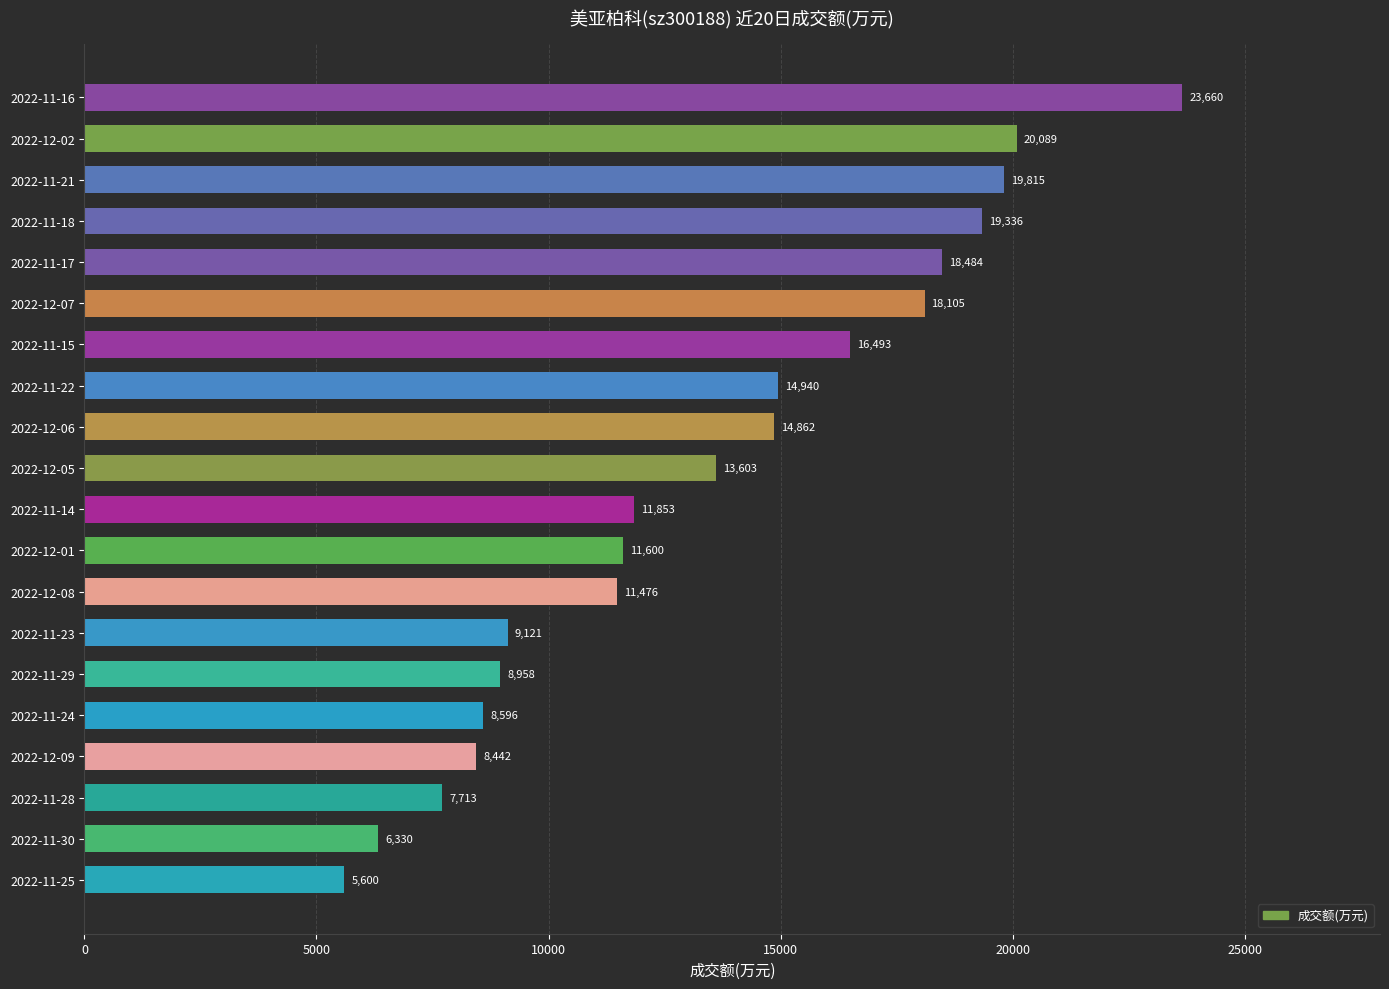

What is the sum of the values at 2022-11-22 and 2022-11-30?

21270